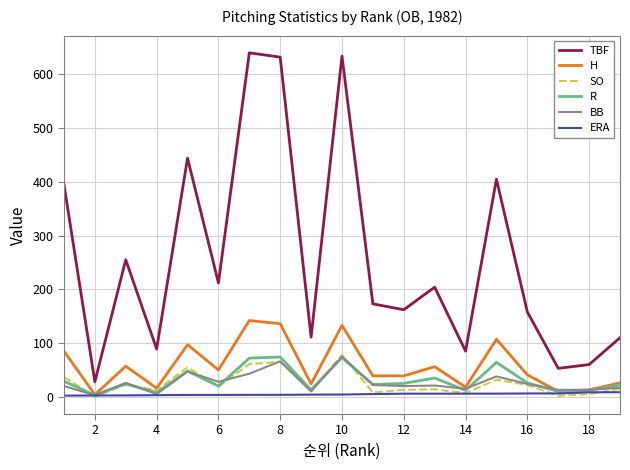

Which series has the largest total across all categories?

TBF